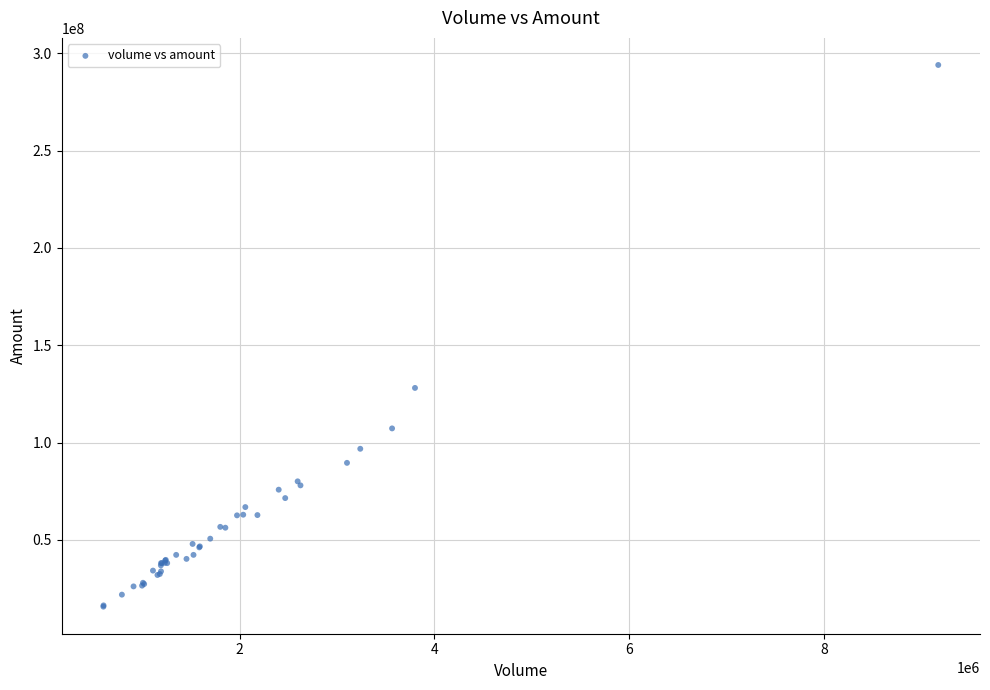

What Y value in the scatter plot is closest to 154882488?

128101696